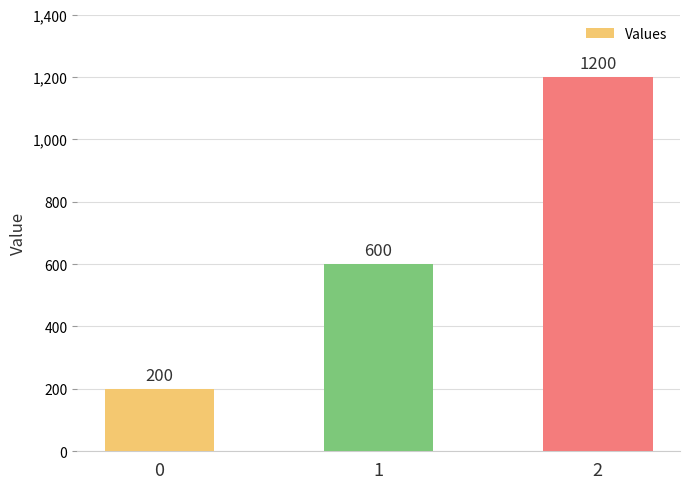

What is the value of the 3rd bar from the left?

1200